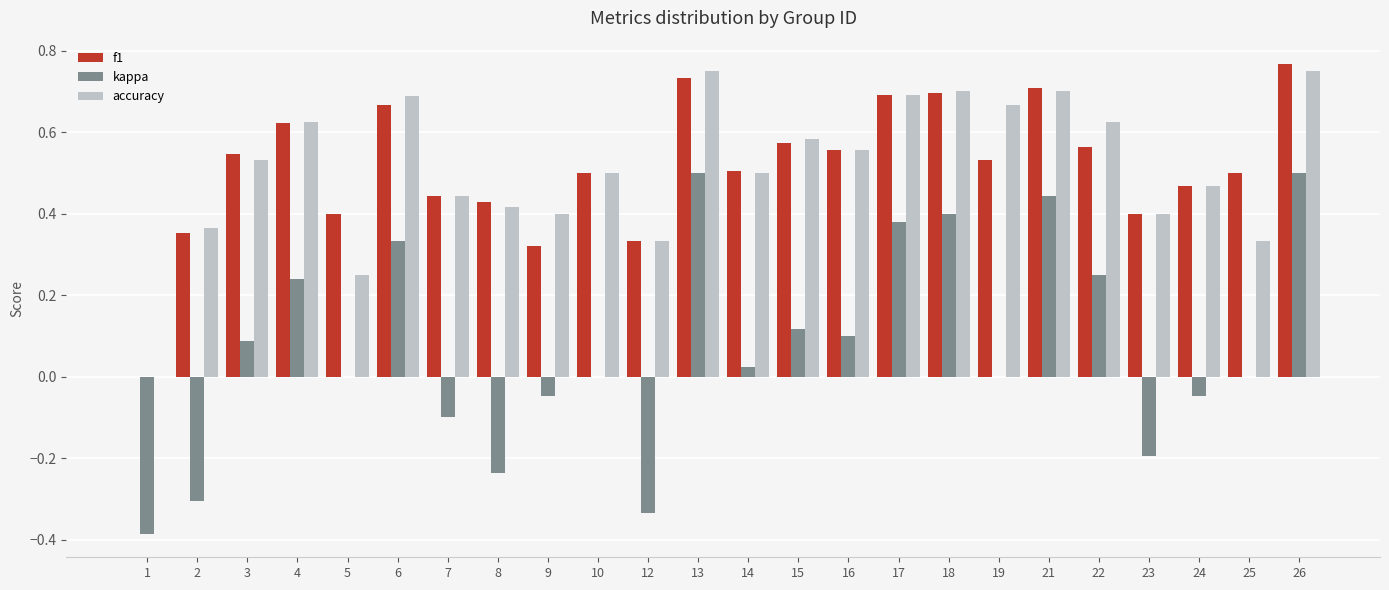

True or false: accuracy has a value of 0.8 at 16.

False